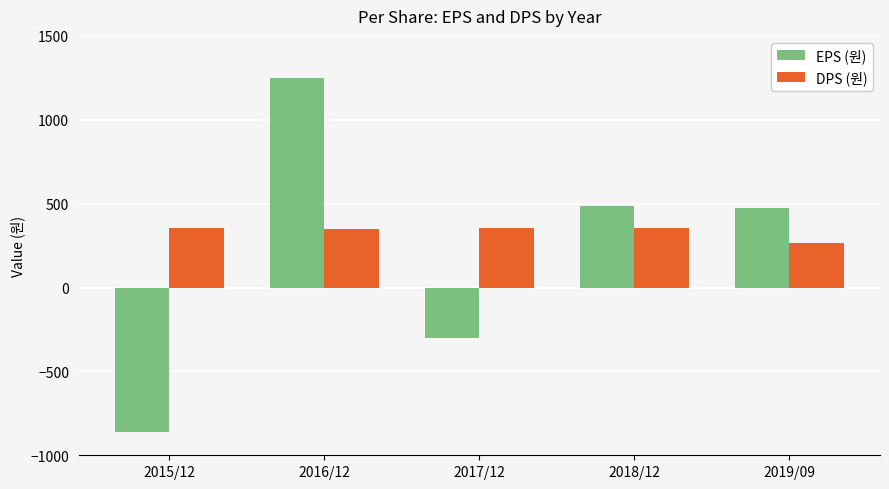

Which series has the largest range (max minus min)?

EPS (원)